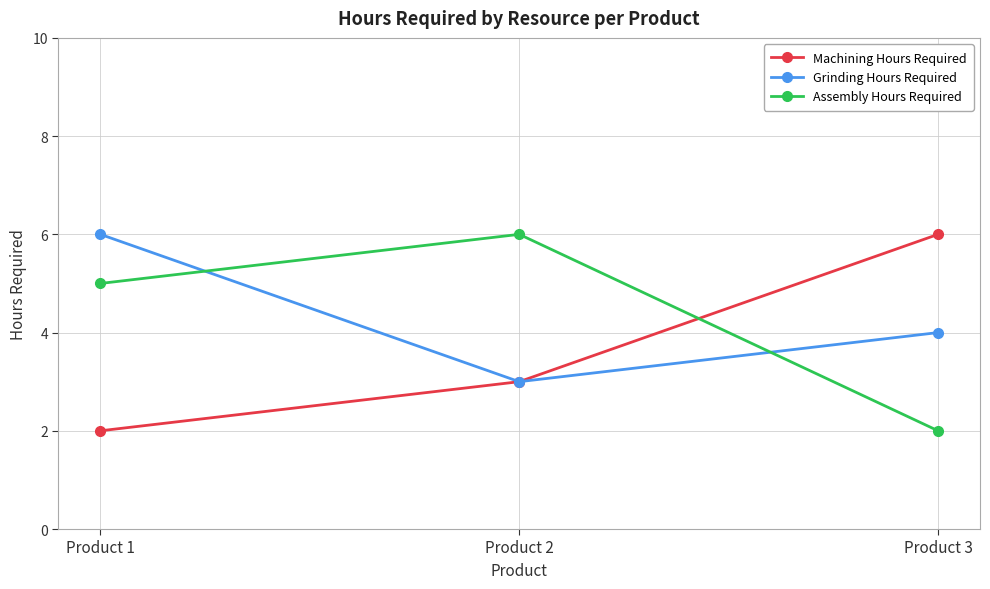

How many data points in Grinding Hours Required are less than 4?

1